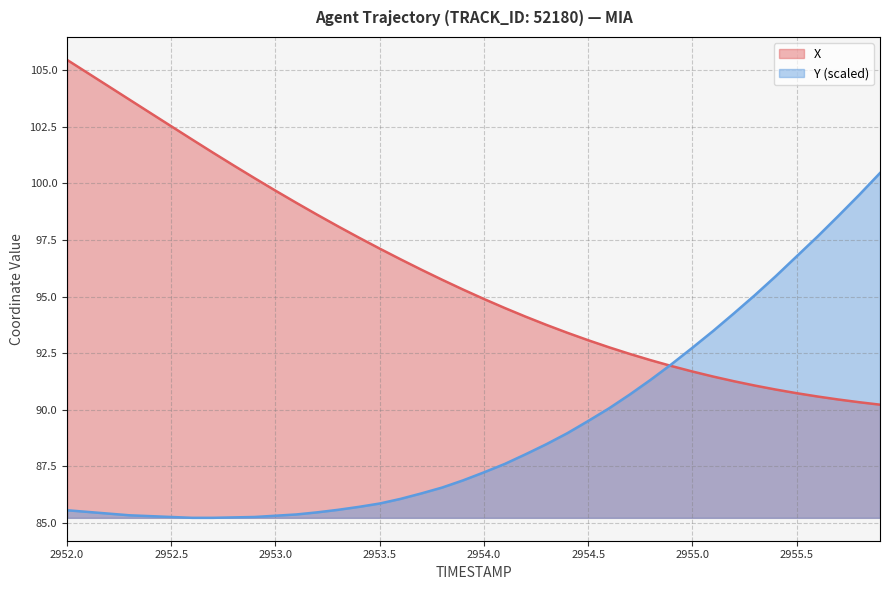

How many lines are shown in the chart?

2